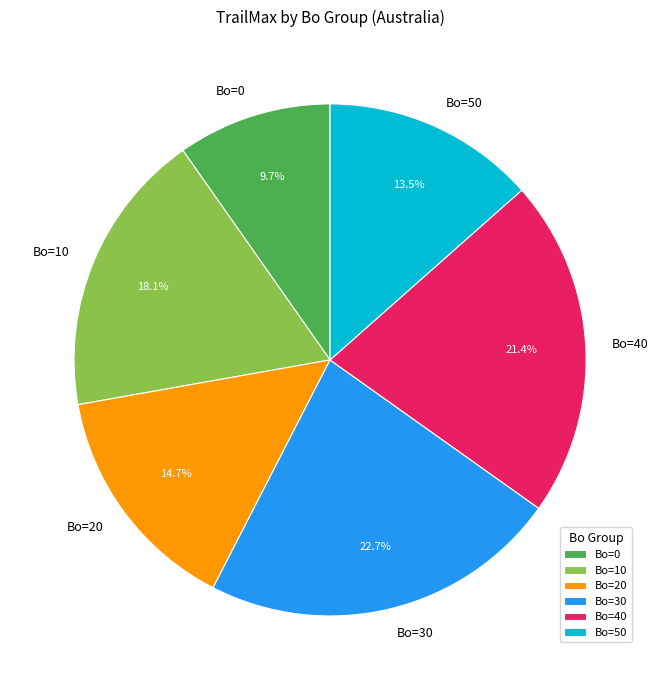

Is there a majority slice in this chart?

No